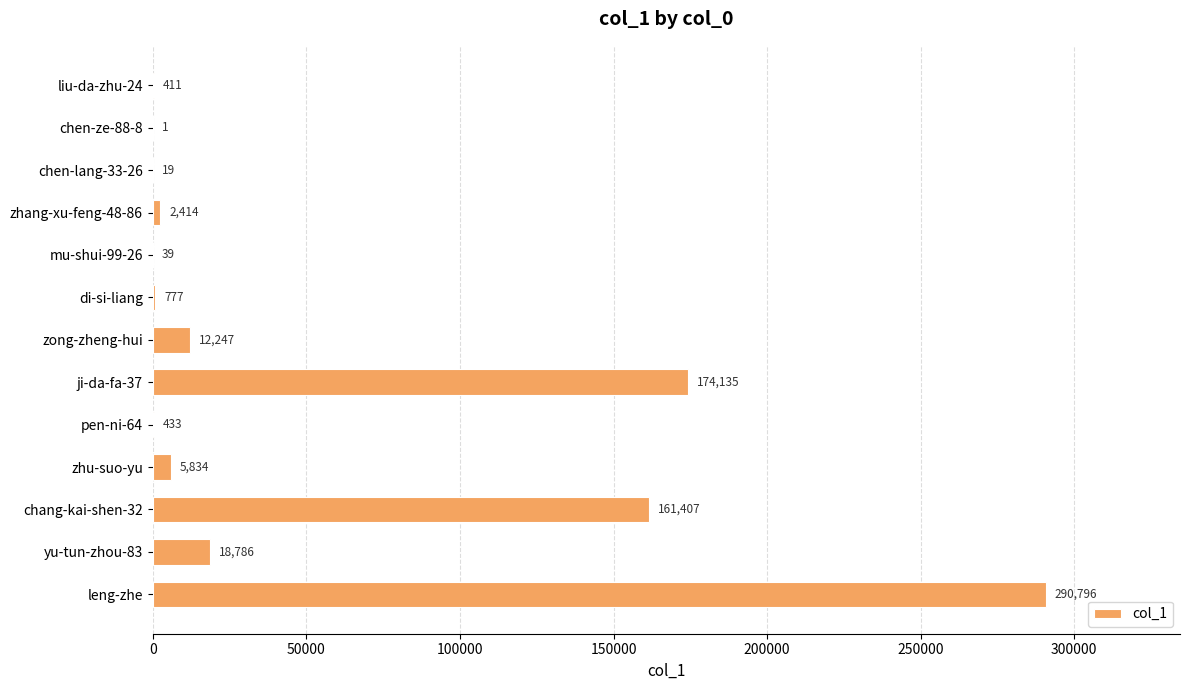

At which label is the value closest to 145398?

chang-kai-shen-32